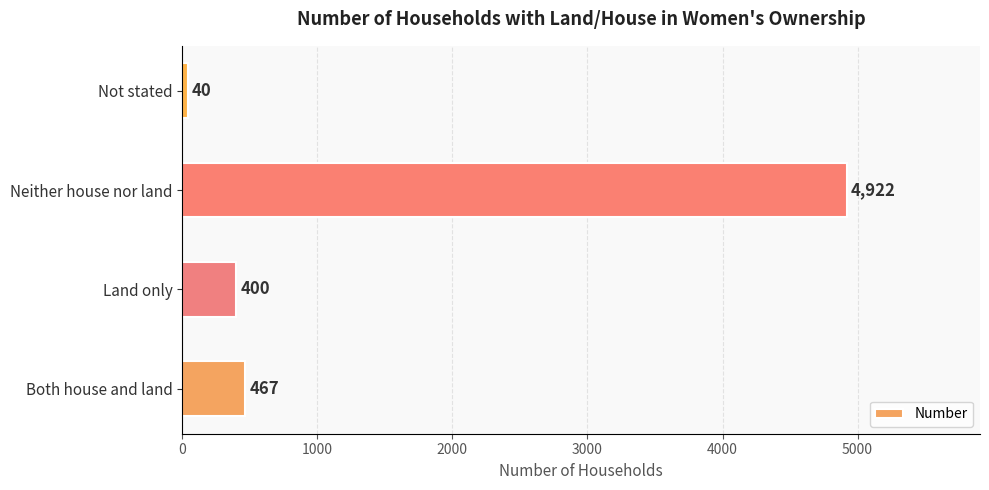

Reading top to bottom, transcribe all the data shown in this chart.

Not stated=40	Neither house nor land=4922	Land only=400	Both house and land=467